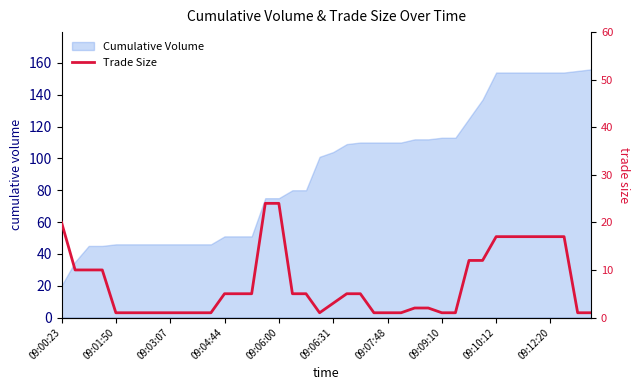

What is the value of the 26th point from the left?

1